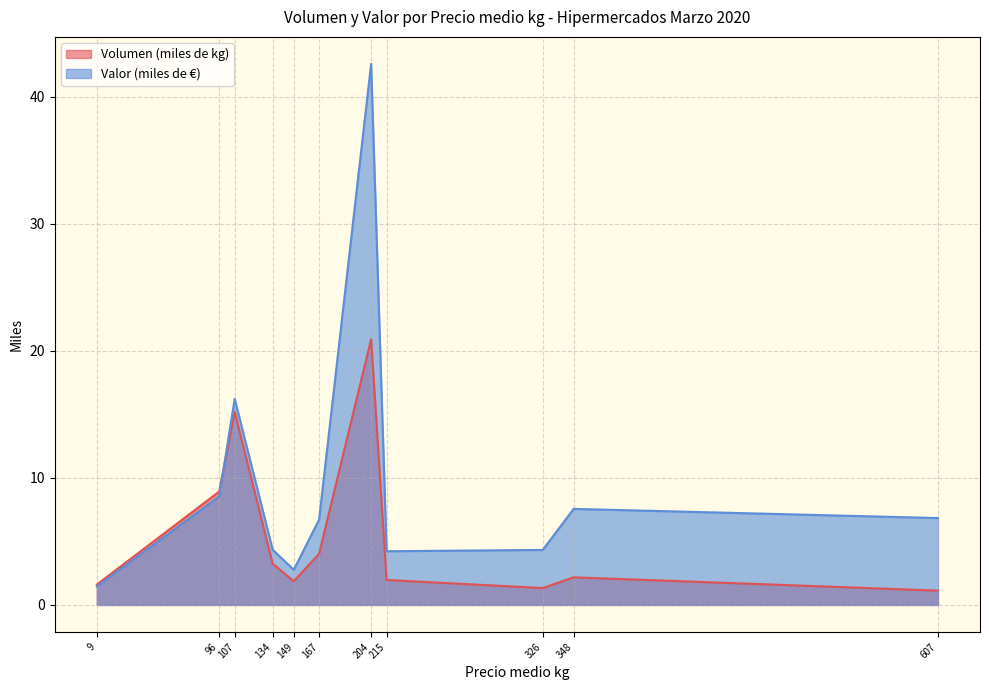

Is it true that Volumen (miles de kg) equals 2.9 at PATATAS FRESCAS?

False